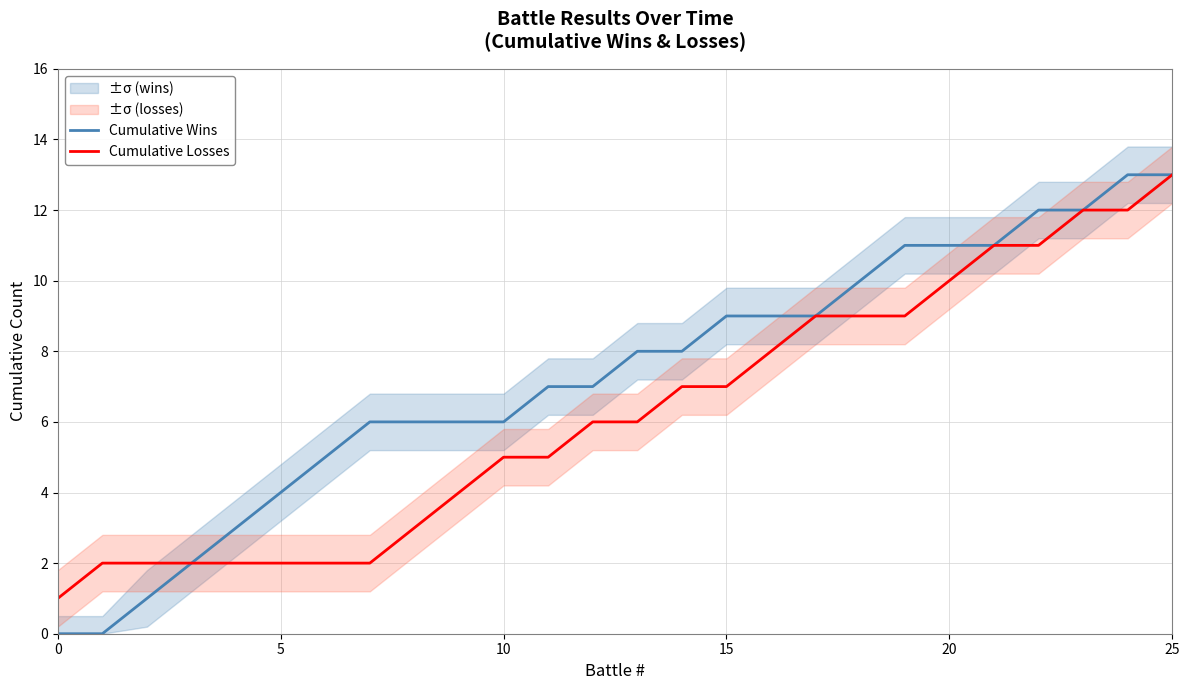

At which category is the sum across all series the highest?

25